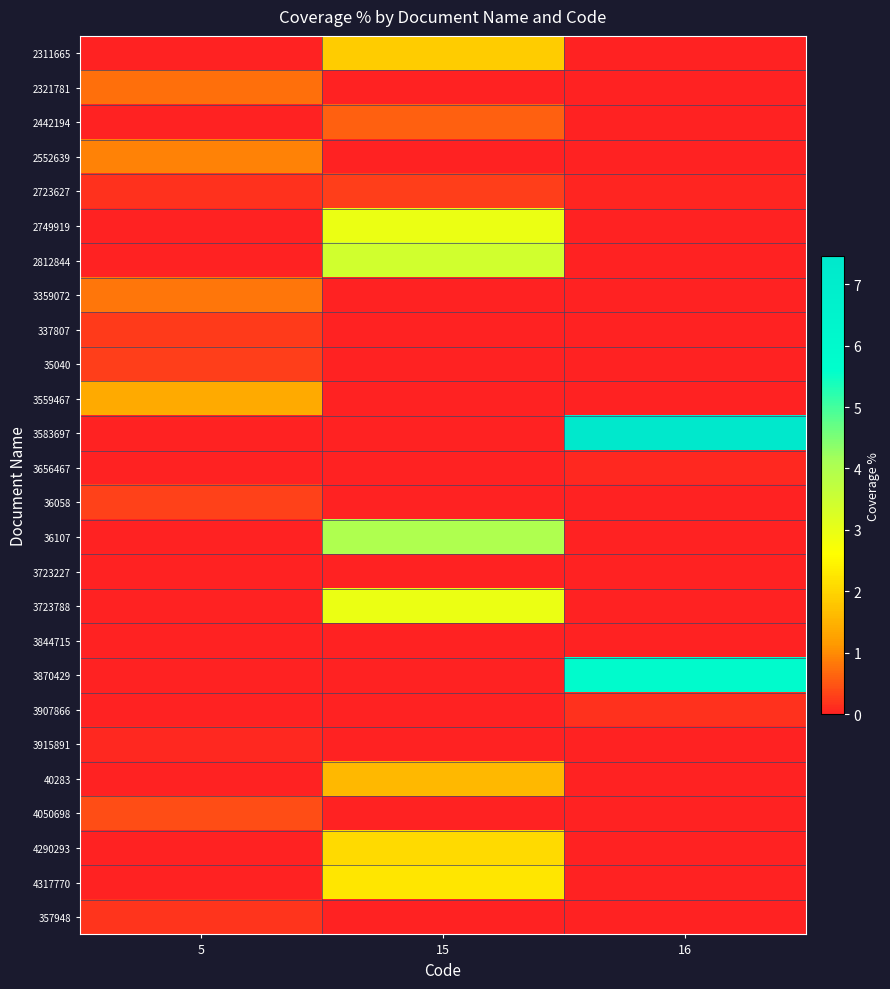

Reading left to right, list all the values displayed in this chart.

2311665: 5=0.0	15=1.9	16=0.0
2321781: 5=0.7	15=0.0	16=0.0
2442194: 5=0.0	15=0.6	16=0.0
2552639: 5=0.9	15=0.0	16=0.0
2723627: 5=0.2	15=0.3	16=0.1
2749919: 5=0.0	15=2.9	16=0.0
2812844: 5=0.0	15=3.4	16=0.0
3359072: 5=0.8	15=0.0	16=0.0
337807: 5=0.2	15=0.0	16=0.0
35040: 5=0.3	15=0.0	16=0.0
3559467: 5=1.4	15=0.0	16=0.0
3583697: 5=0.0	15=0.0	16=7.5
3656467: 5=0.0	15=0.0	16=0.1
36058: 5=0.3	15=0.0	16=0.0
36107: 5=0.0	15=4.0	16=0.0
3723227: 5=0.0	15=0.0	16=0.0
3723788: 5=0.0	15=3.0	16=0.0
3844715: 5=0.0	15=0.0	16=0.0
3870429: 5=0.0	15=0.0	16=5.9
3907866: 5=0.0	15=0.0	16=0.2
3915891: 5=0.1	15=0.0	16=0.0
40283: 5=0.0	15=1.6	16=0.0
4050698: 5=0.4	15=0.0	16=0.0
4290293: 5=0.0	15=2.1	16=0.0
4317770: 5=0.0	15=2.2	16=0.0
357948: 5=0.2	15=0.0	16=0.0